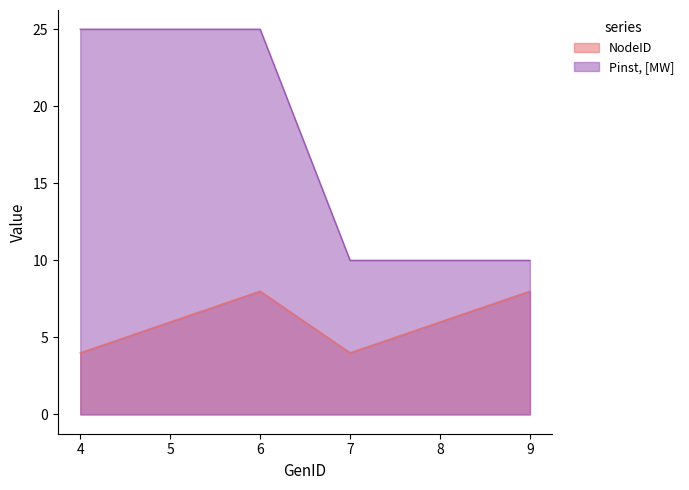

What is the value of the Pinst_MW point at the 6th from the left?

10